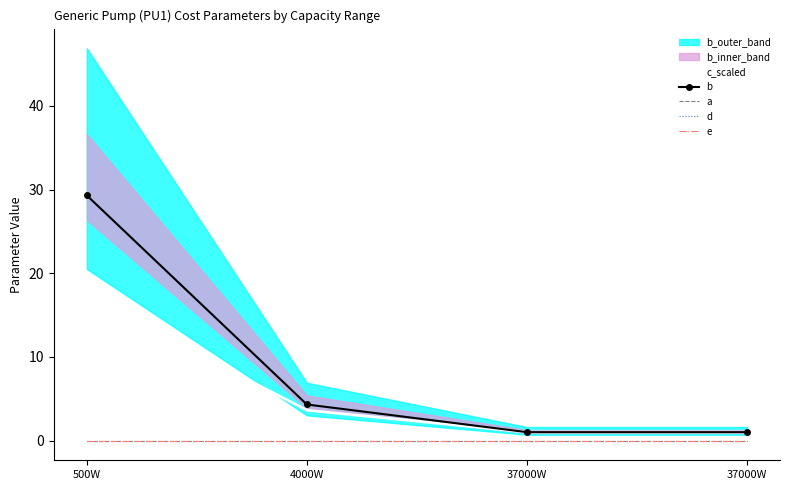

What is the total value across all series at 4000W?

8.0